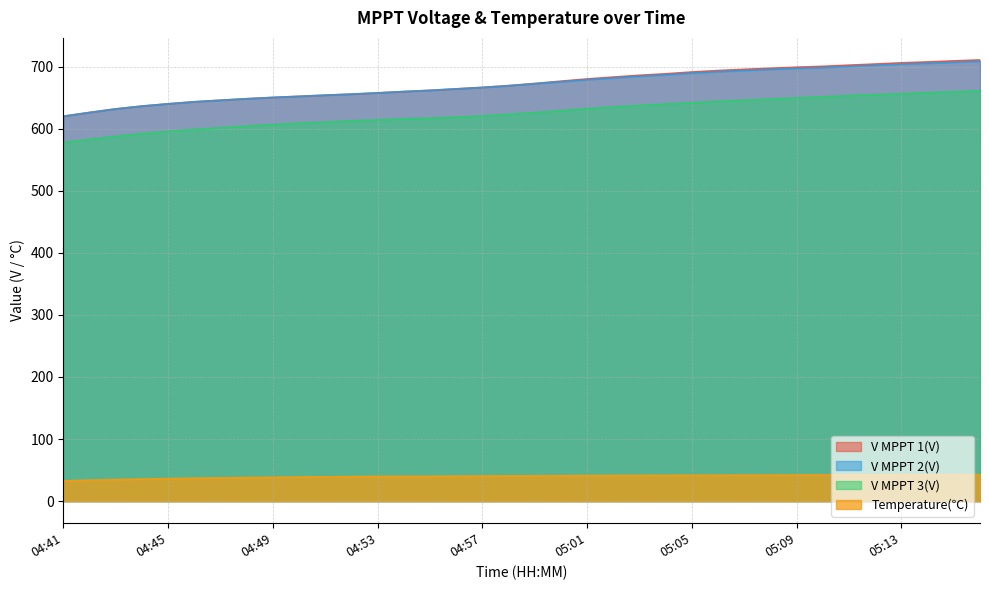

What is the total value across all series at 05:09?

2087.6